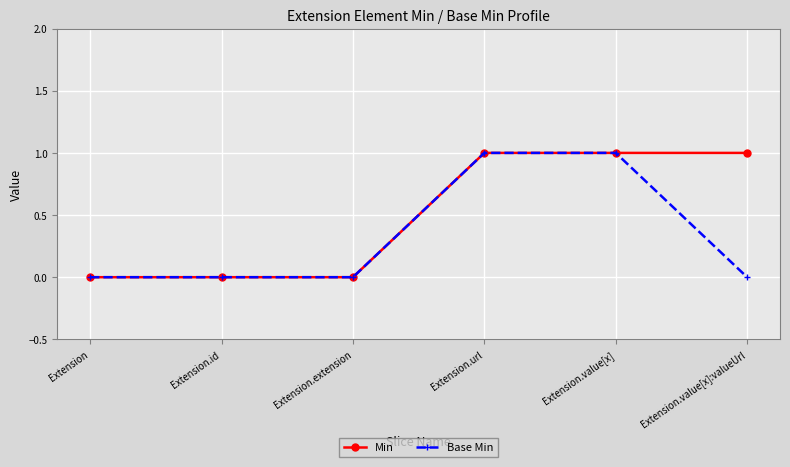

What is the label of the 6th point from the left?

Extension.value[x]:valueUrl